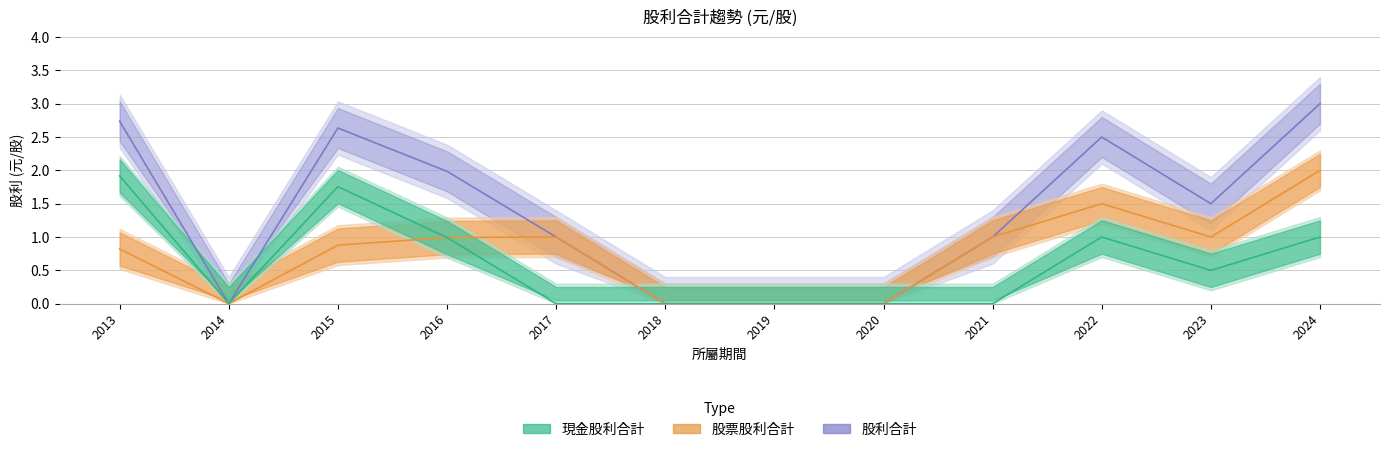

Count the number of categories in the chart.

12